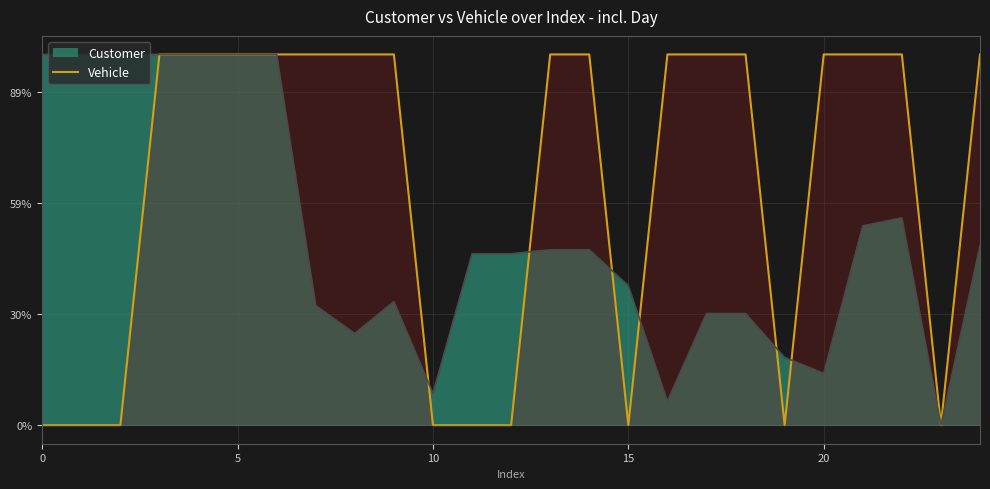

What is the change in value from 0 to 7?

+1.0